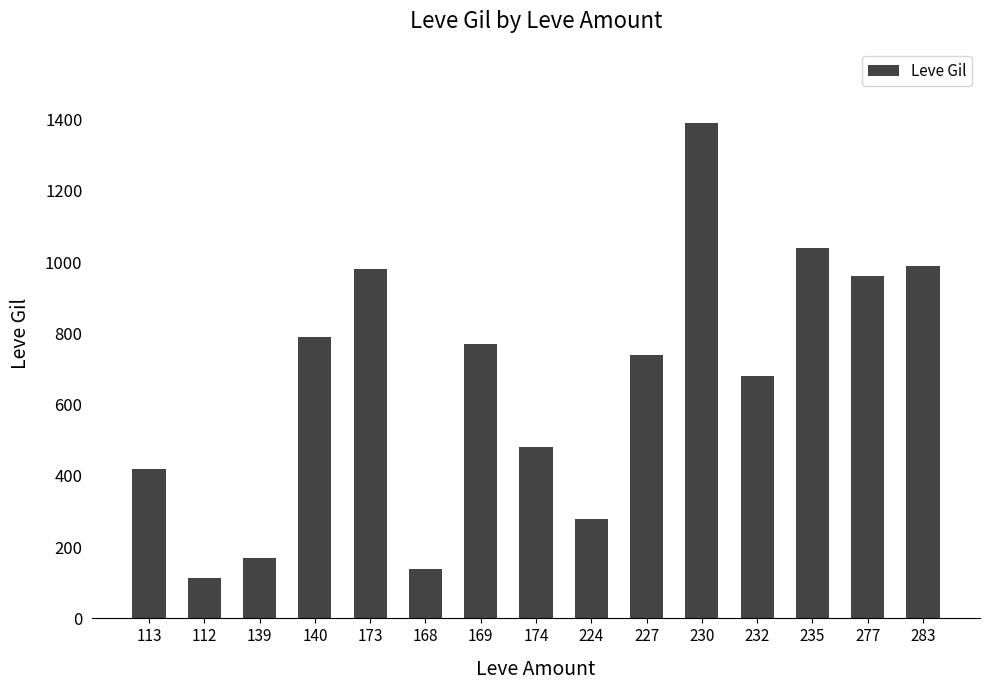

The chart shows a value of 1361 at 277. True or false?

False